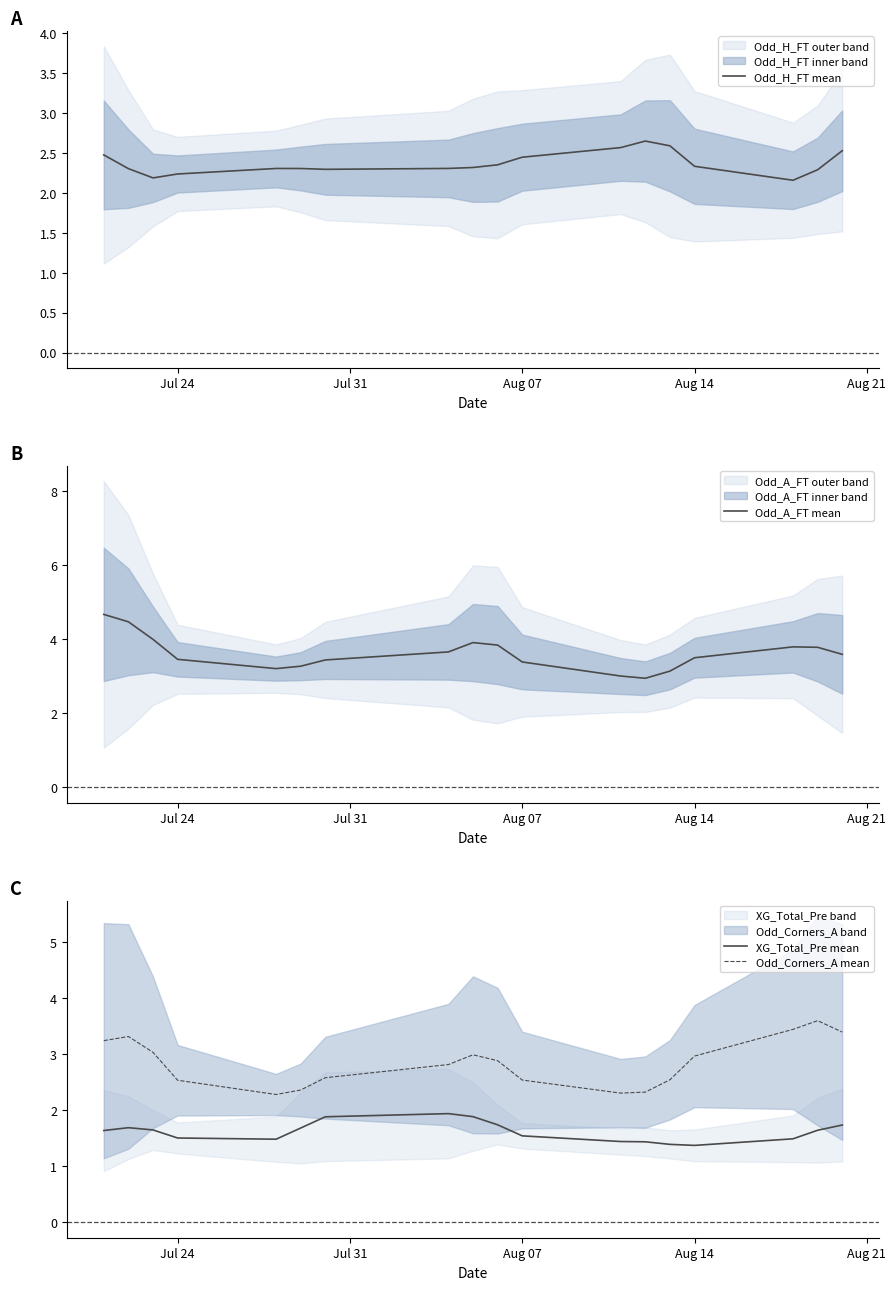

The value of XG_Total_Pre mean at Aug 14 is 1.4. True or false?

True